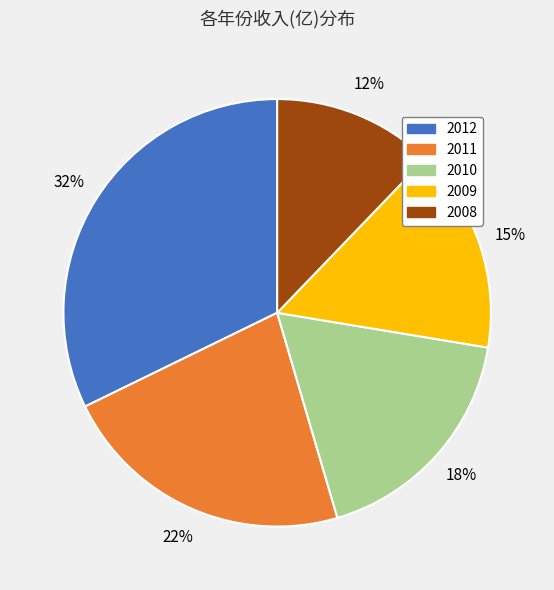

Count the number of slices in the pie.

5